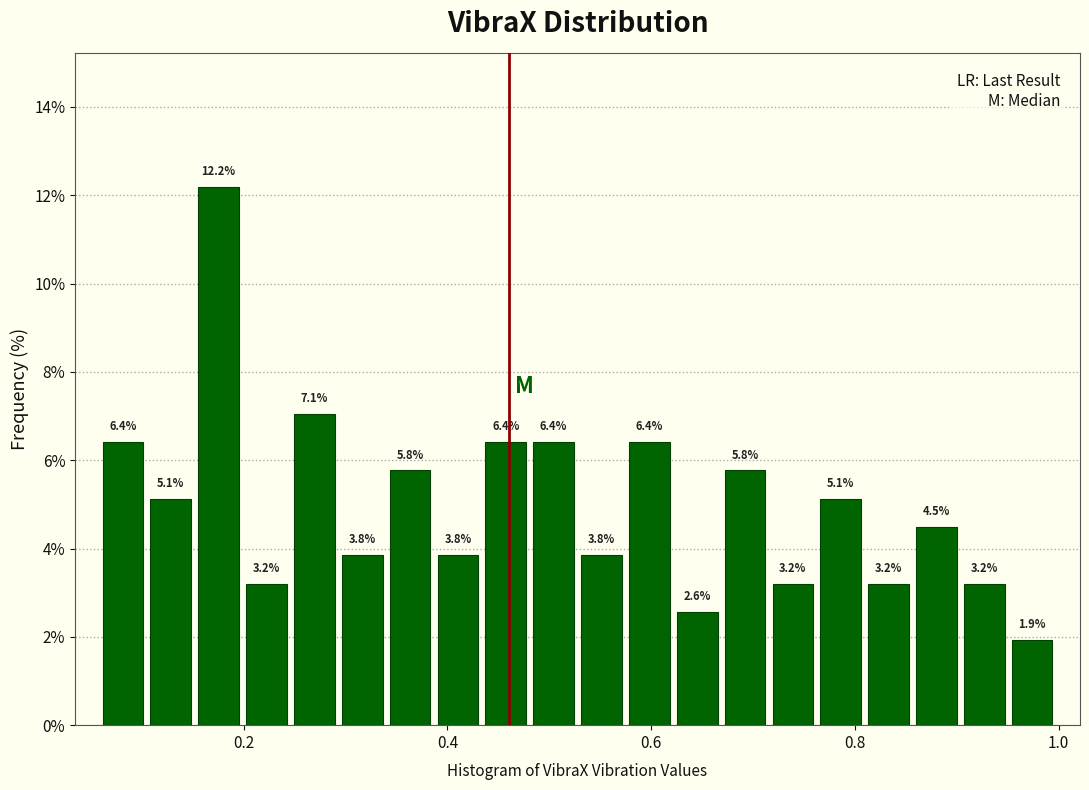

Read against the x-axis, roughly where is the centre of the tallest bar?

0.18